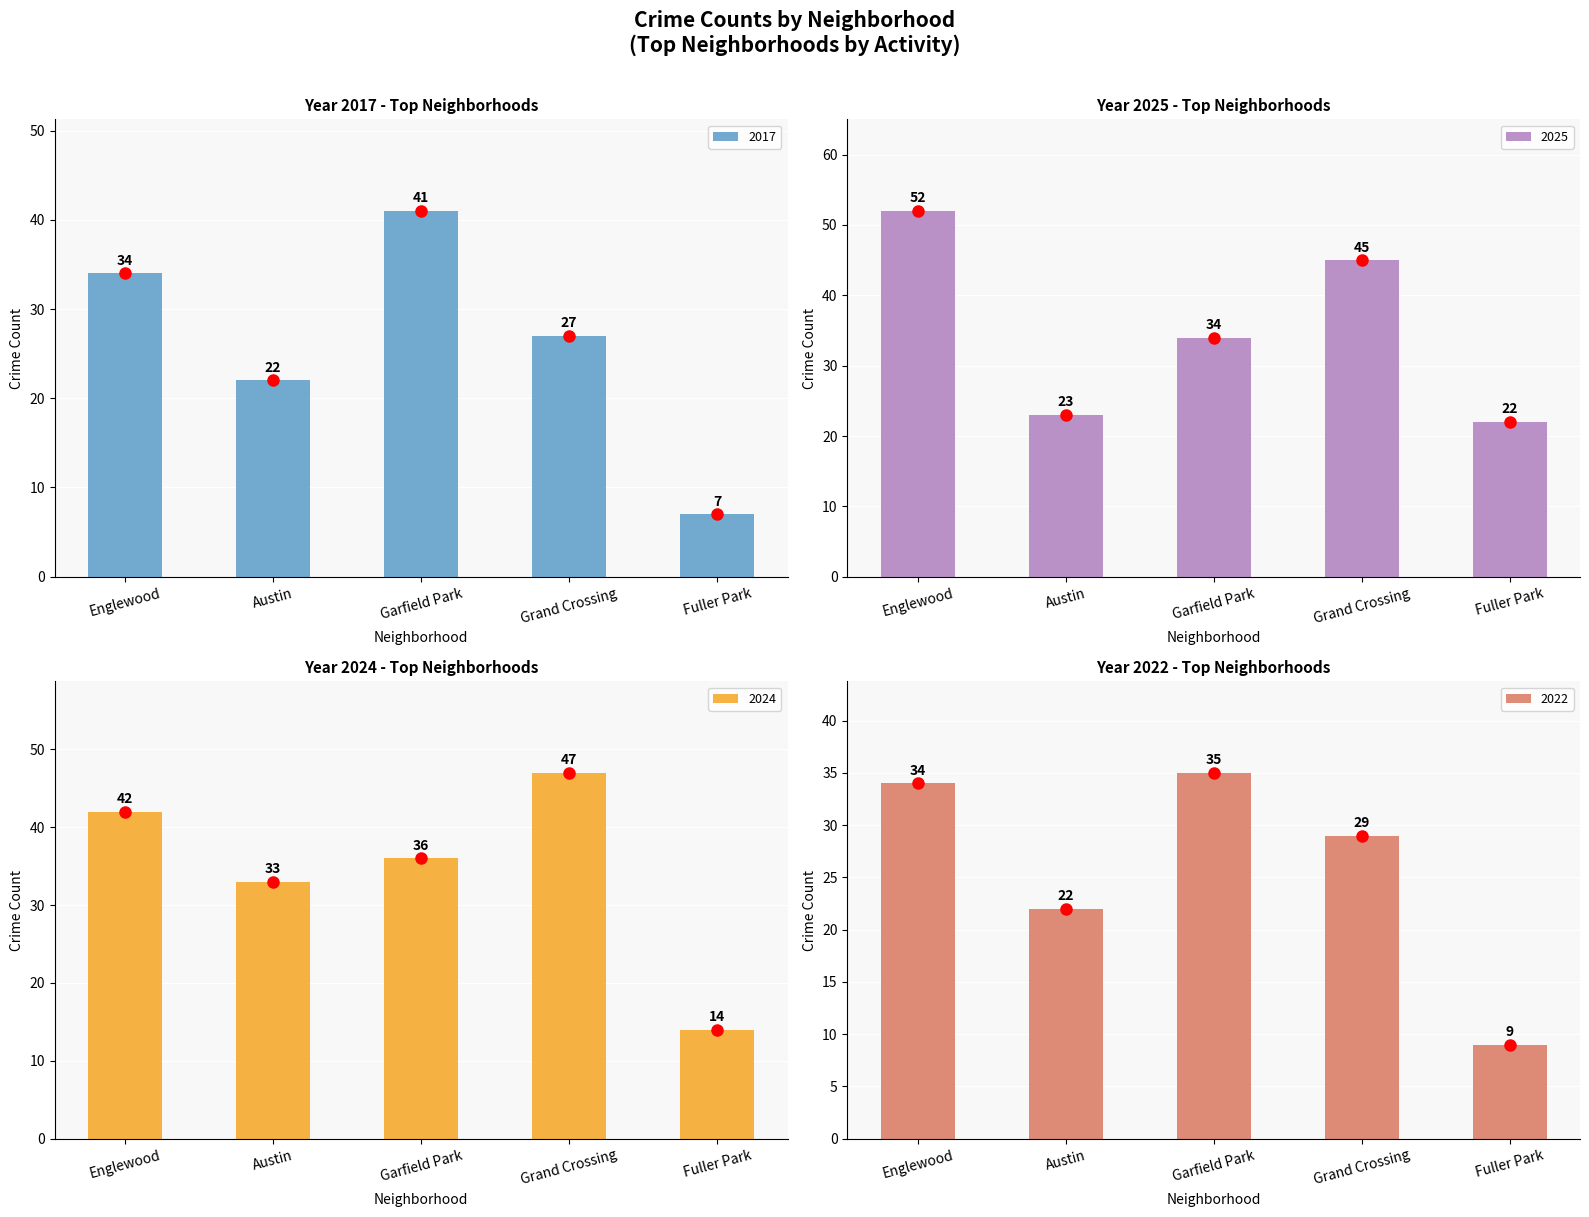

What is the sum of all 2017 values?

131